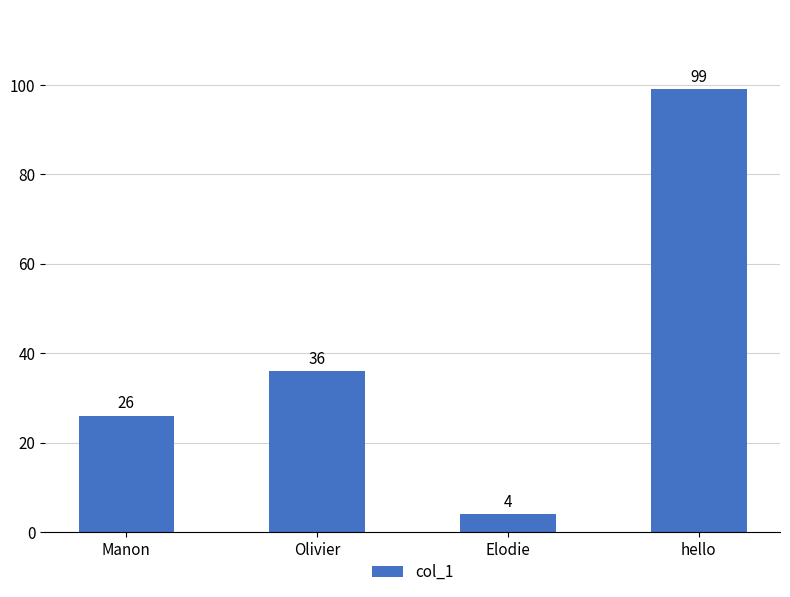

List the labels in order of value, largest first.

hello, Olivier, Manon, Elodie